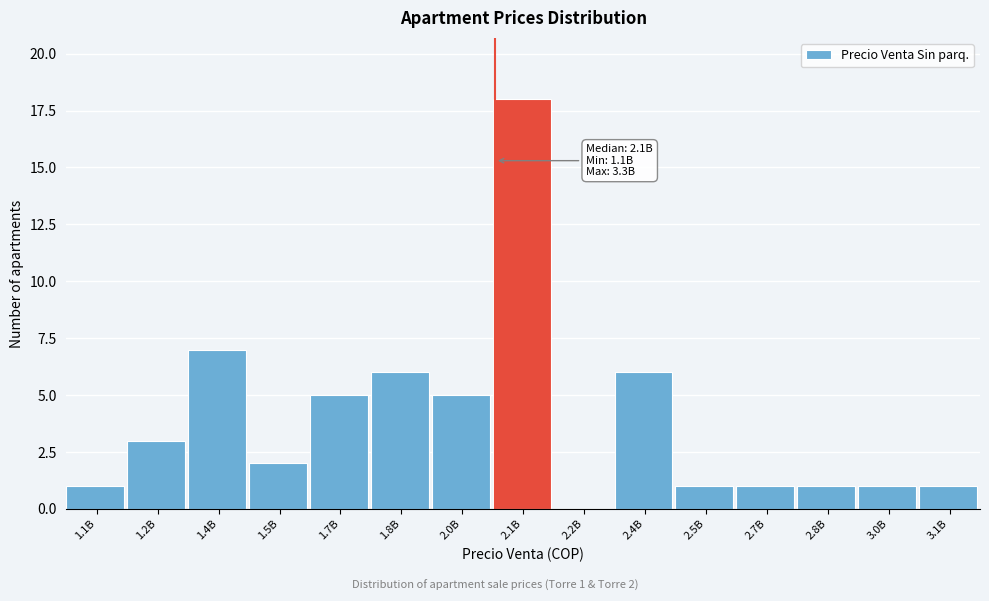

Reading left to right, list all the values displayed in this chart.

1.1B=1	1.2B=3	1.4B=7	1.5B=2	1.7B=5	1.8B=6	2.0B=5	2.1B=18	2.2B=0	2.4B=6	2.5B=1	2.7B=1	2.8B=1	3.0B=1	3.1B=1